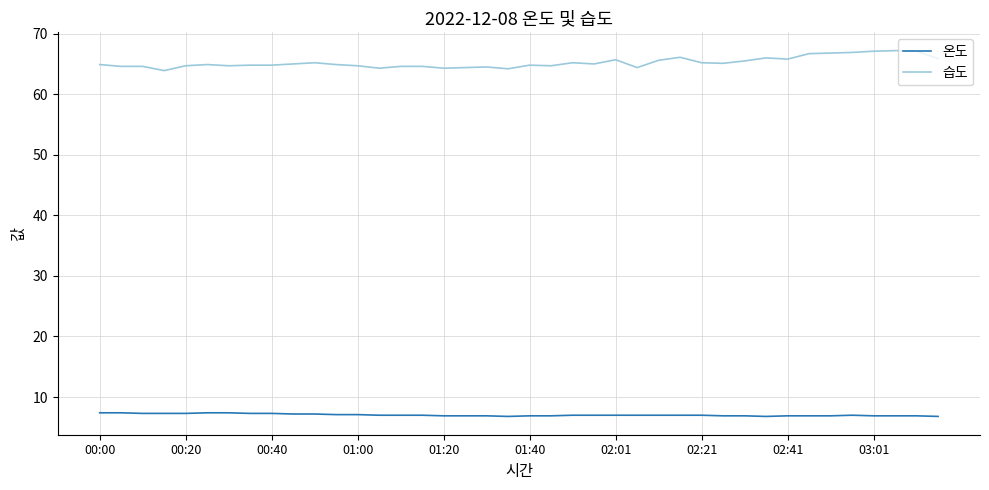

How many distinct data groups are displayed?

2